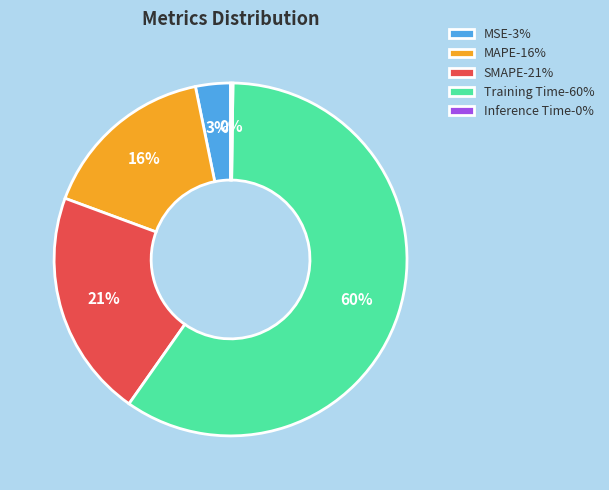

What percentage is the SMAPE slice, to the nearest percent?

21%